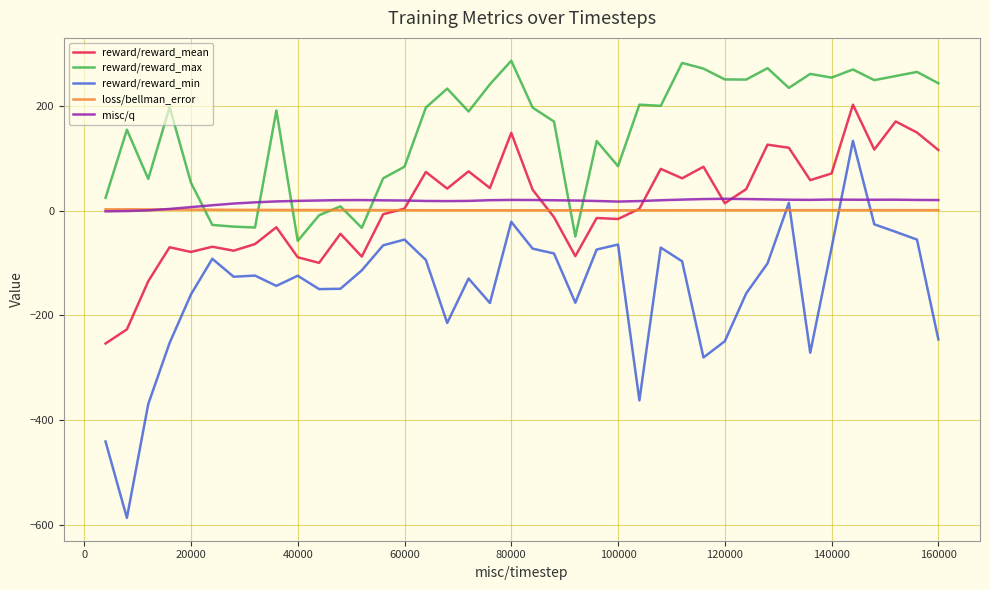

What are all the series names shown in the legend?

reward/reward_mean, reward/reward_max, reward/reward_min, loss/bellman_error, misc/q